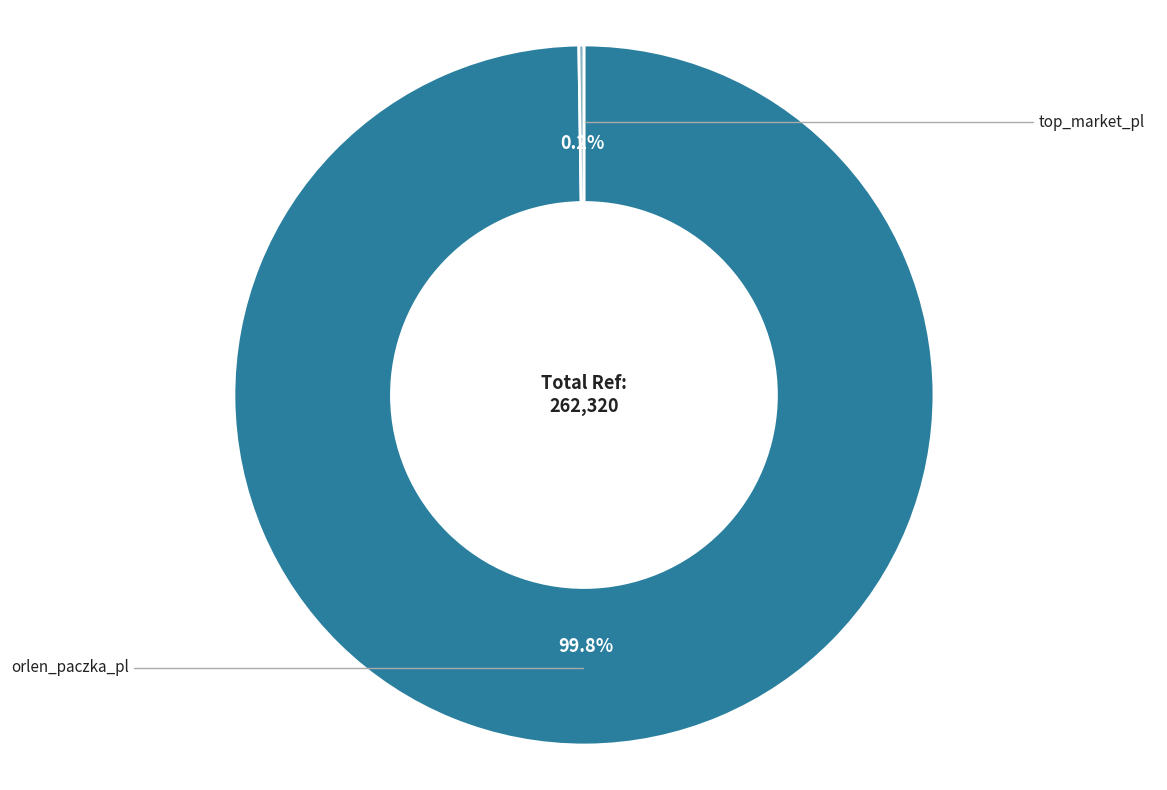

Is there a majority slice in this chart?

Yes